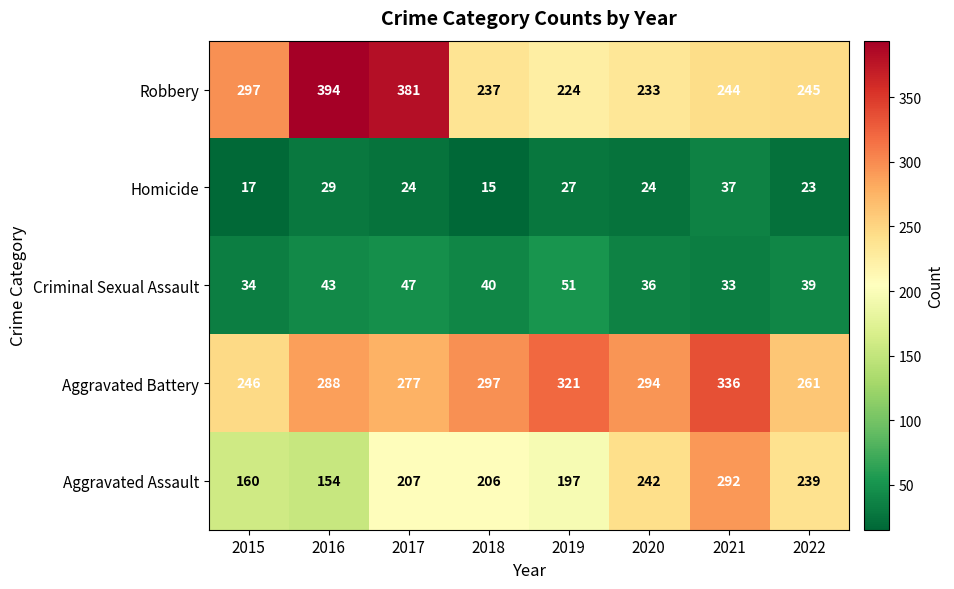

At how many categories does at least one series exceed 62?

8